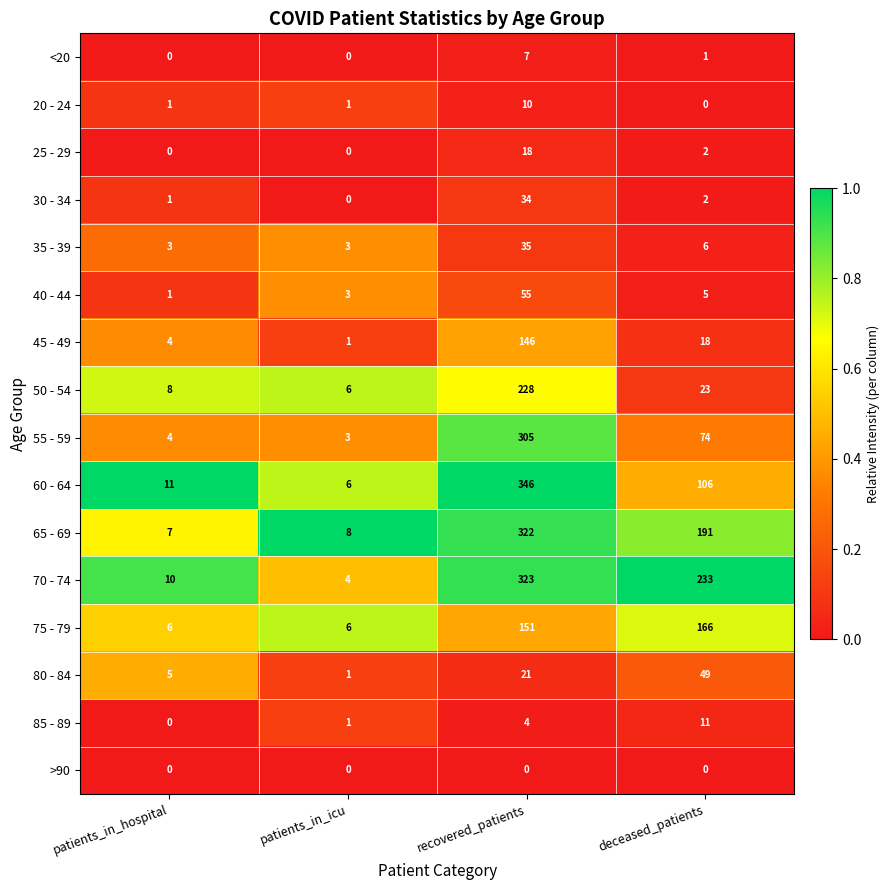

Which series has the largest total across all categories?

70 - 74